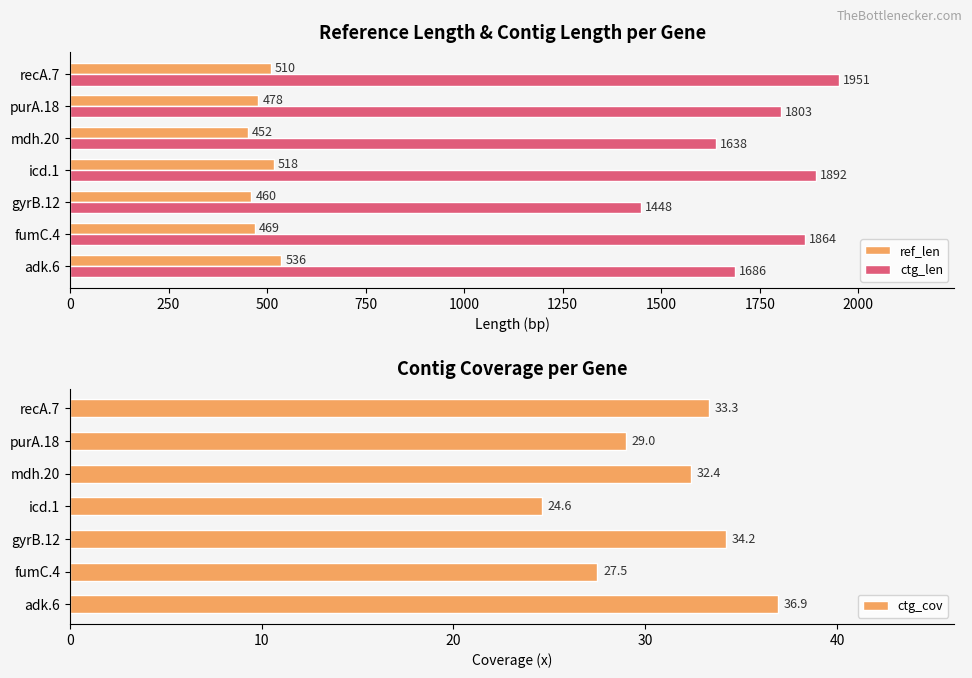

Reading left to right, transcribe all the data shown in this chart.

ref_len: 536.0	469.0	460.0	518.0	452.0	478.0	510.0
ctg_len: 1686.0	1864.0	1448.0	1892.0	1638.0	1803.0	1951.0
ctg_cov: 36.9	27.5	34.2	24.6	32.4	29.0	33.3